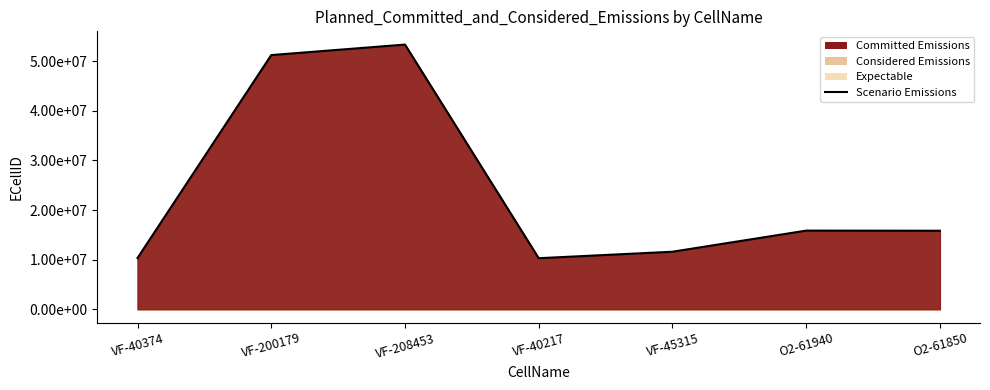

Where does the data first go above 15833603?

VF-200179